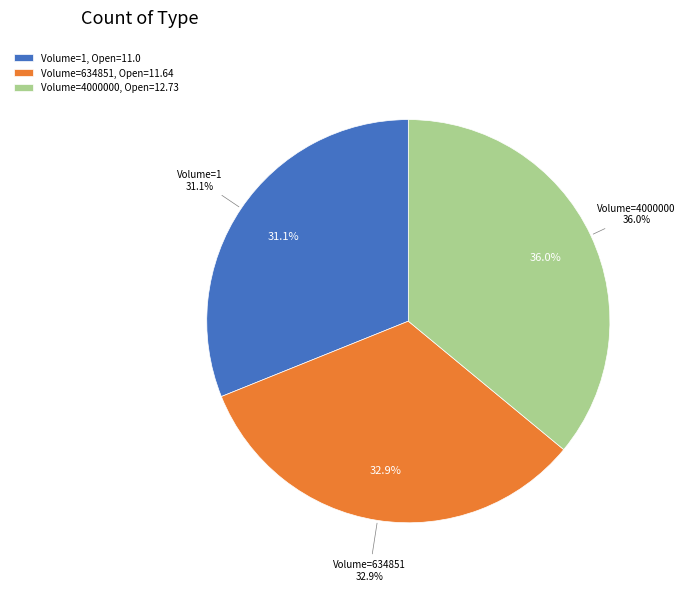

Is there a majority slice in this chart?

No